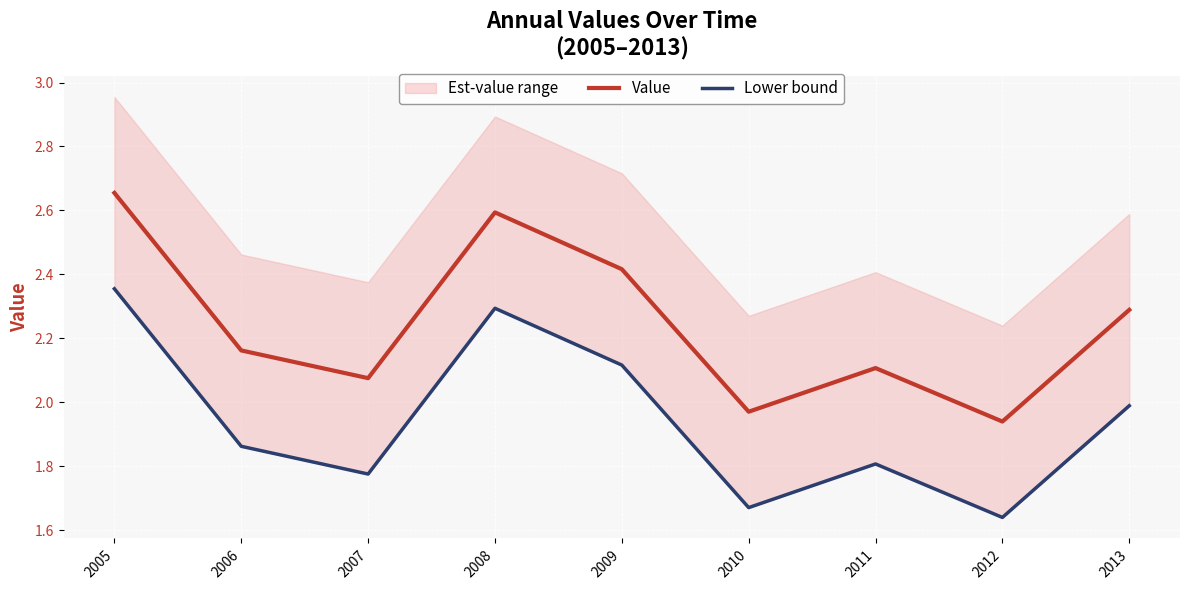

True or false: Lower bound and Value cross at least once.

False